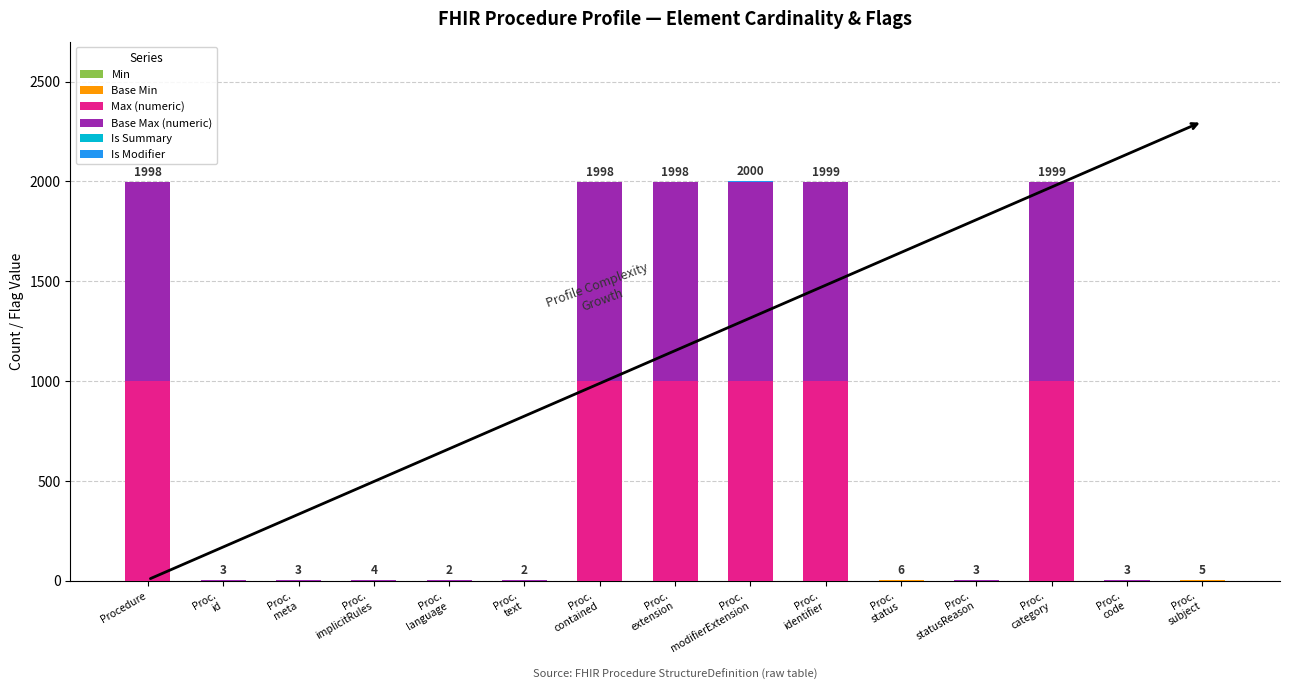

What is the label of the 11th bar from the left?

Proc.
status